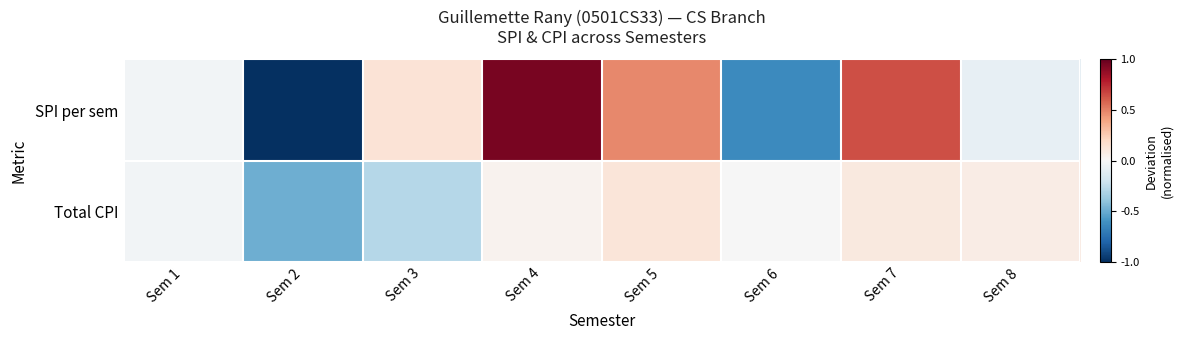

Reading left to right, transcribe all the data shown in this chart.

SPI per sem: Sem 1=-0.0	Sem 2=-1.0	Sem 3=0.1	Sem 4=1.0	Sem 5=0.5	Sem 6=-0.6	Sem 7=0.6	Sem 8=-0.1
Total CPI: Sem 1=-0.0	Sem 2=-0.5	Sem 3=-0.3	Sem 4=0.0	Sem 5=0.1	Sem 6=-0.0	Sem 7=0.1	Sem 8=0.1